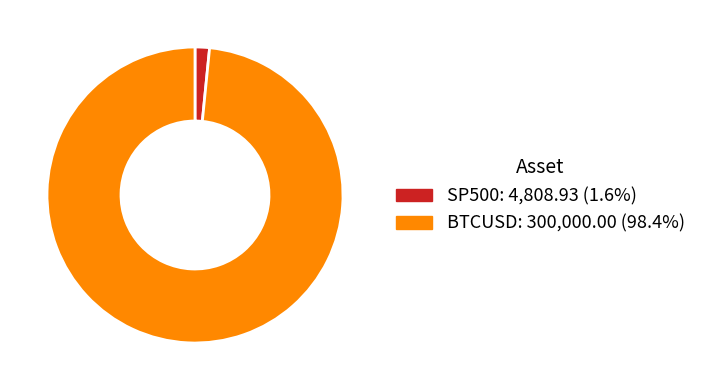

Count the number of slices in the pie.

2